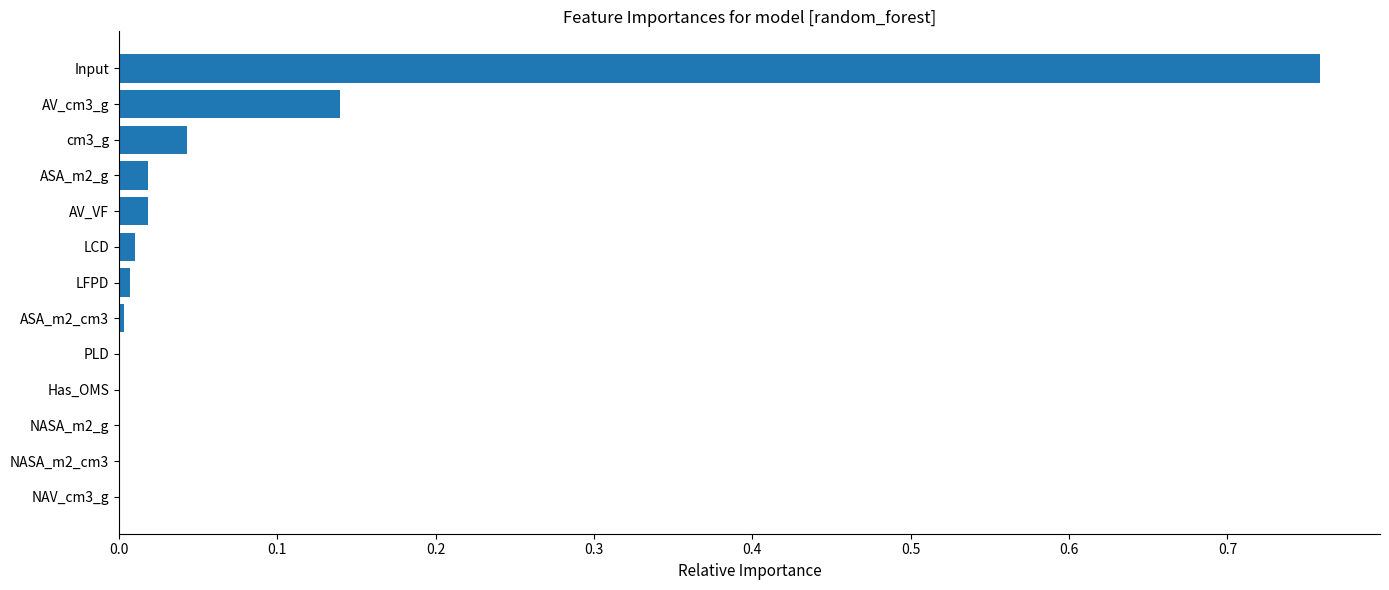

Which has a higher value, NAV_cm3_g or AV_VF?

AV_VF